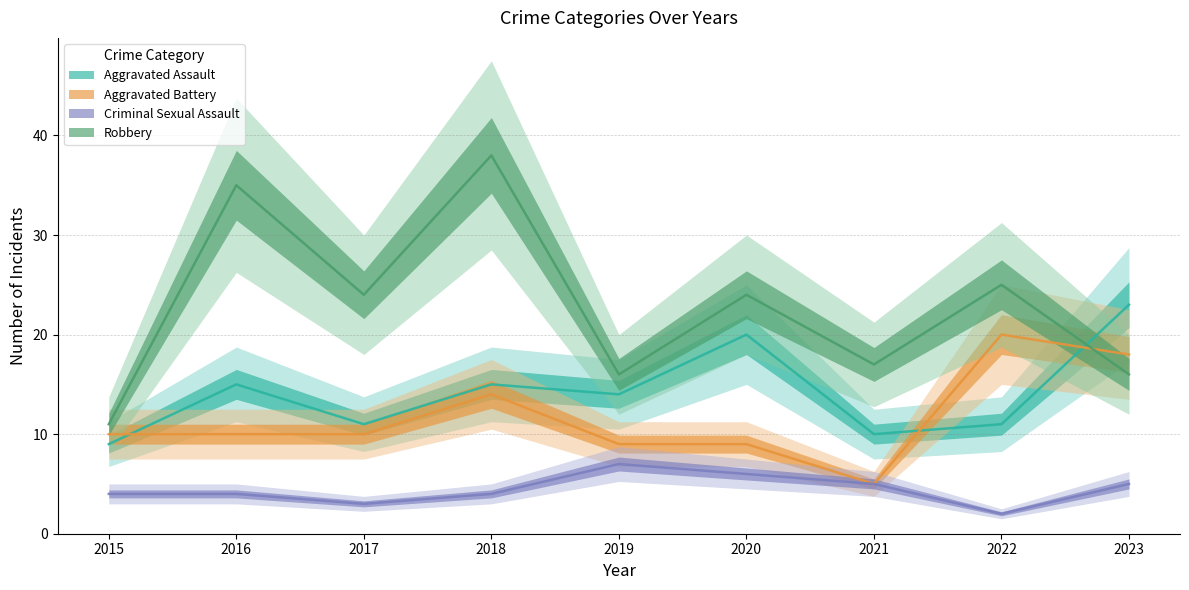

Which category has the highest value across all series?

2018